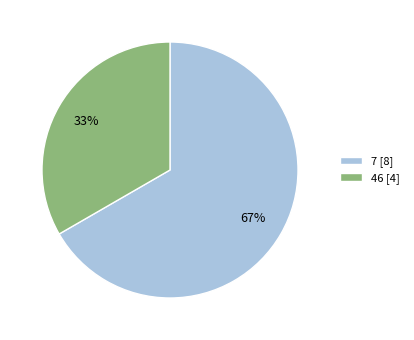

Which slice is the smallest?

46